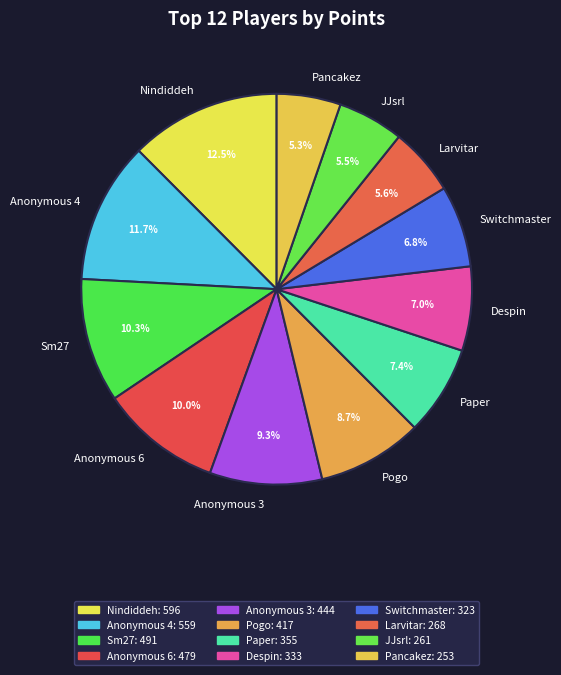

The Switchmaster slice represents 7% of the pie. True or false?

True